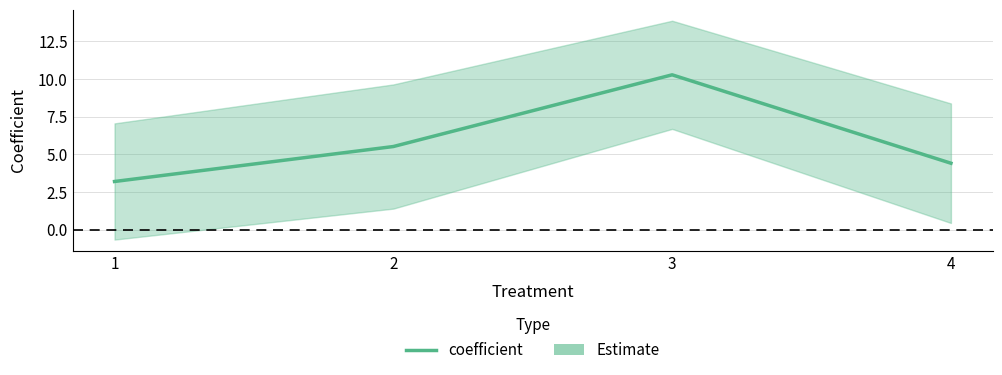

How many categories are shown in the chart?

4